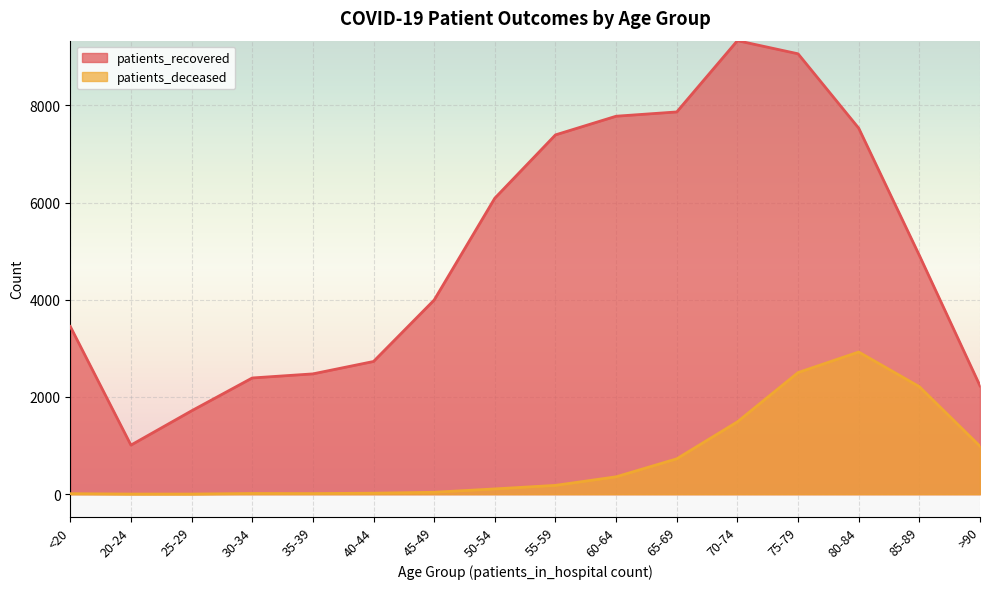

What is the label of the 10th point from the left?

60-64